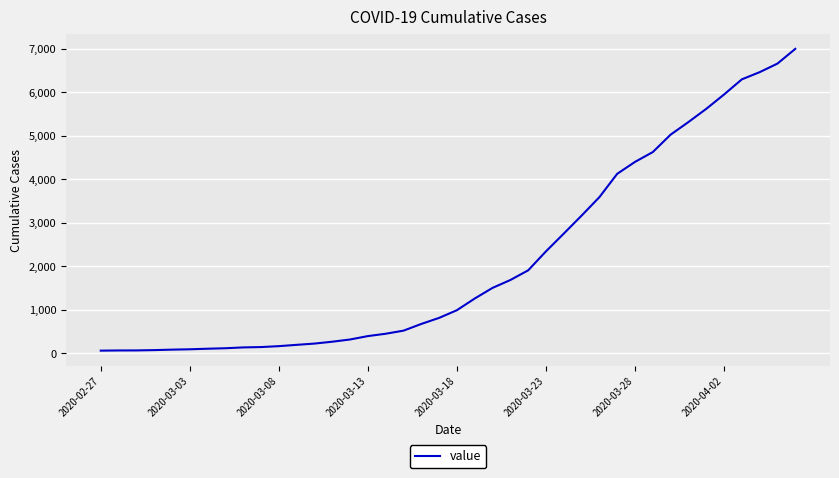

What is the difference between the maximum and minimum values?

6931